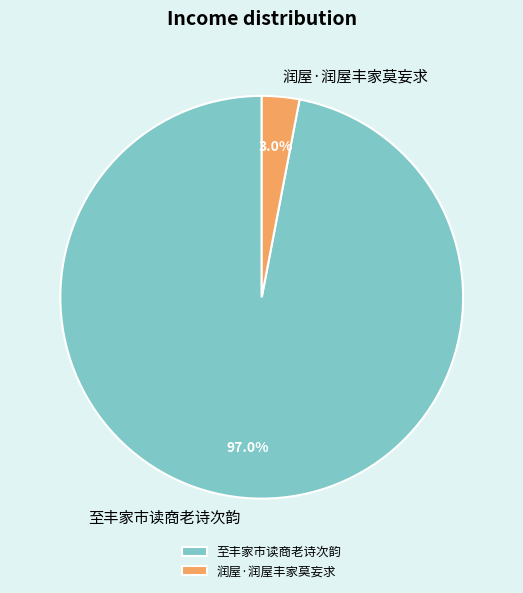

Is it true that 润屋·润屋丰家莫妄求 is 3% of the pie?

True